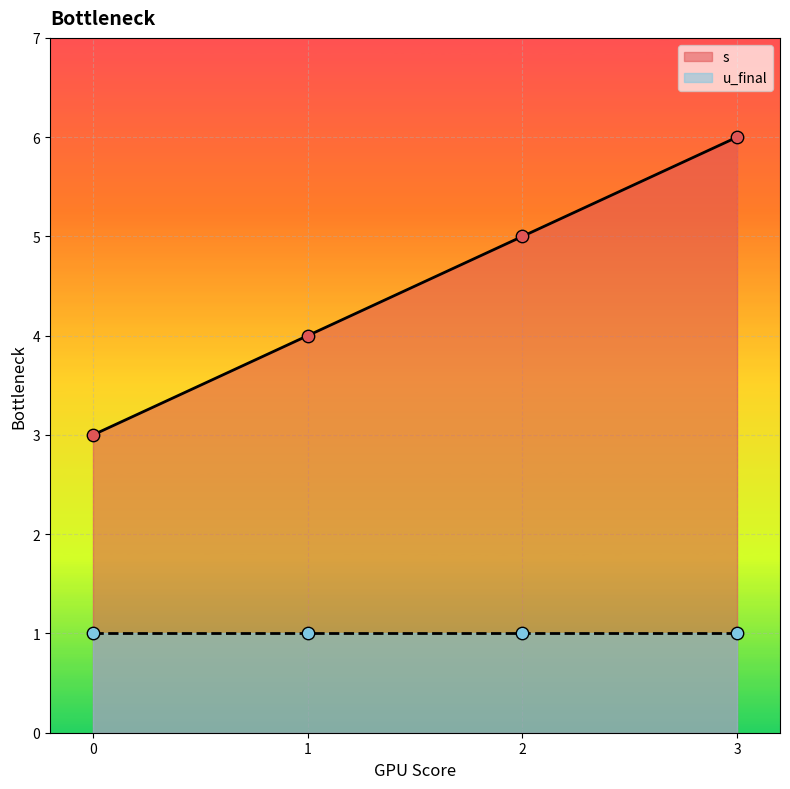

What is the change in value from 0 to 2?

+2